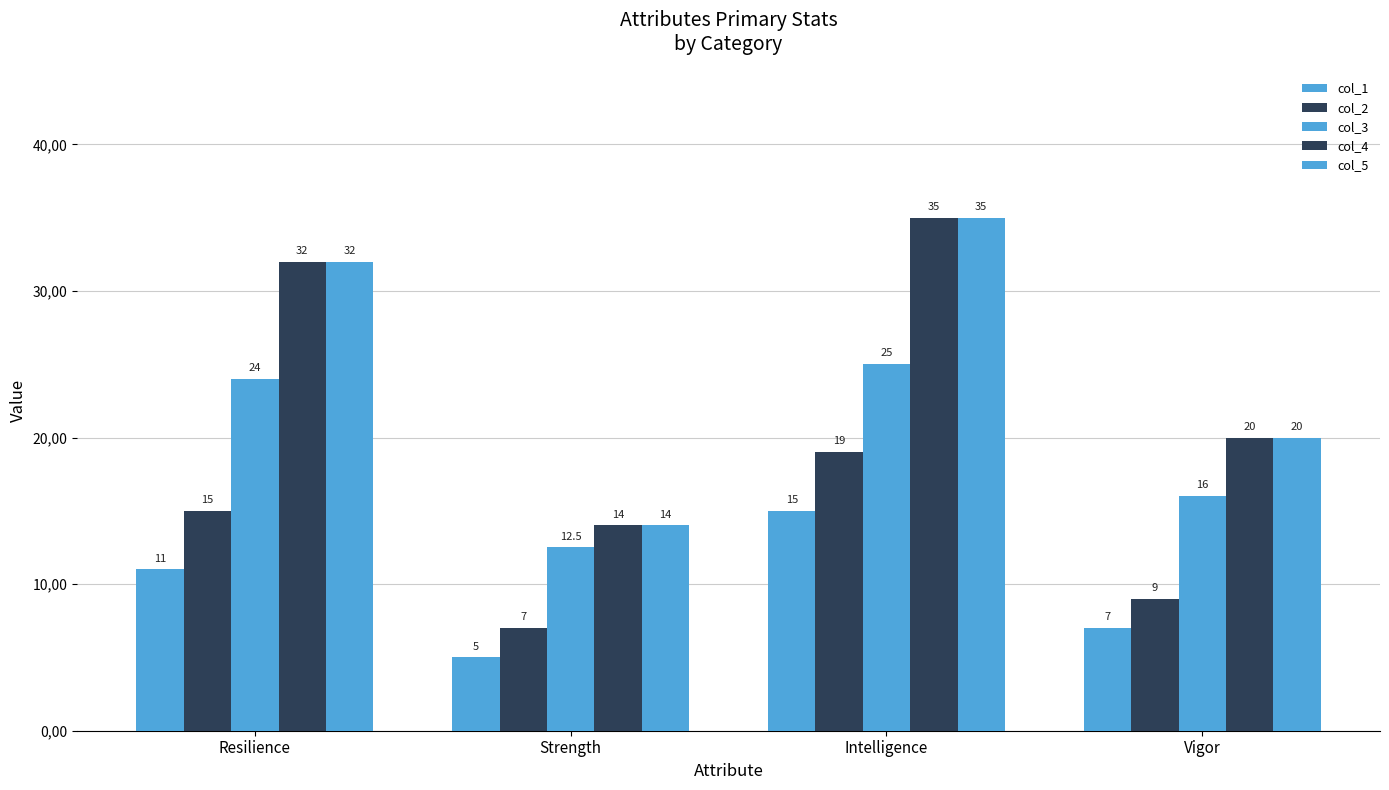

Does the chart contain stacked bars?

No